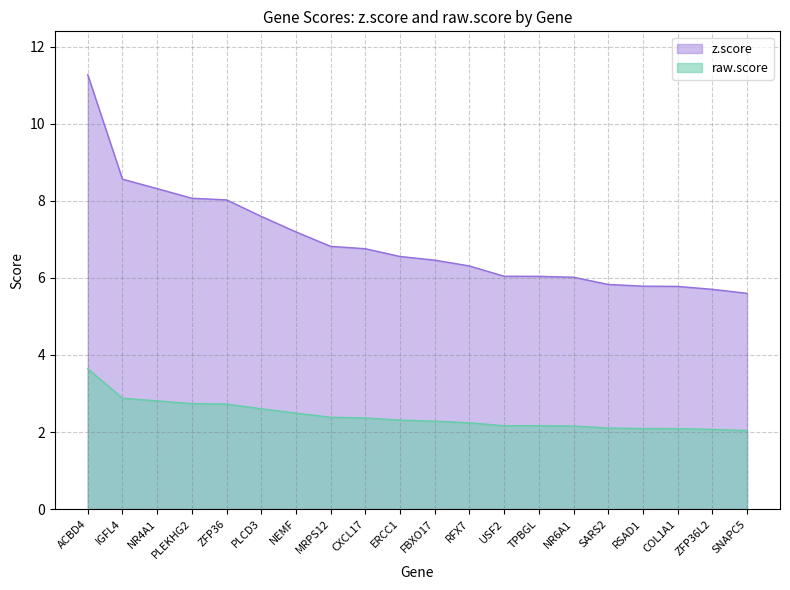

Count the number of data series in this chart.

2